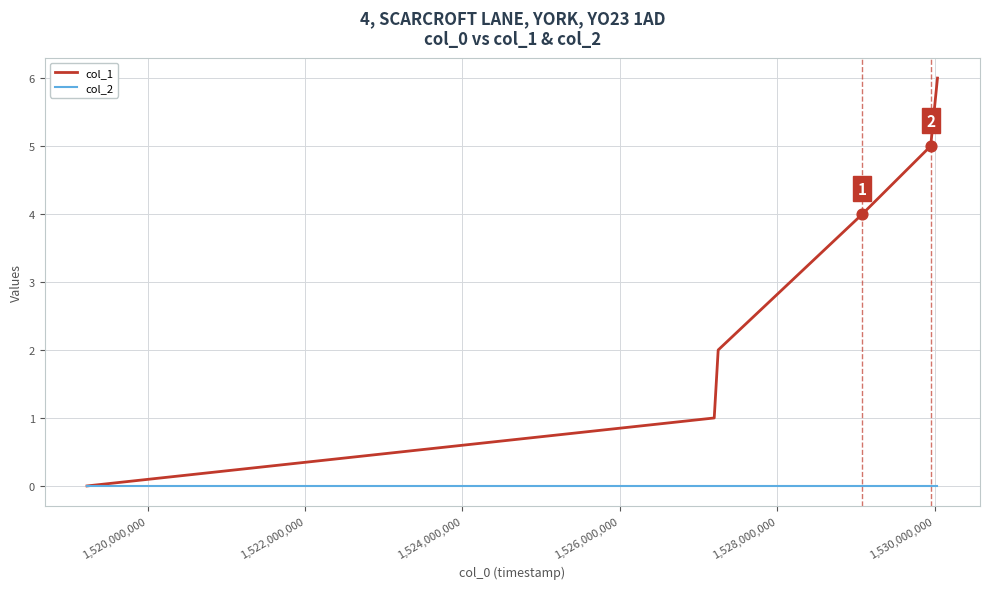

Which series has the largest total across all categories?

col_1